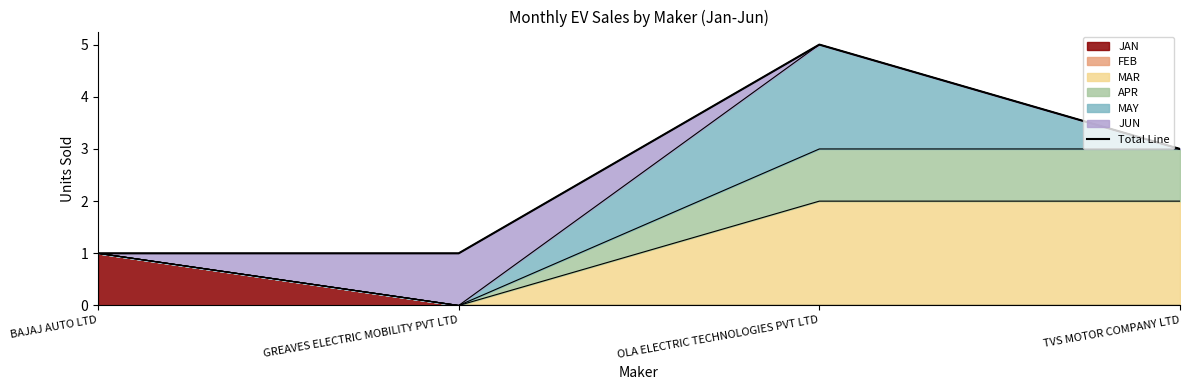

List the labels in order of value, smallest first.

BAJAJ AUTO LTD, GREAVES ELECTRIC MOBILITY PVT LTD, TVS MOTOR COMPANY LTD, OLA ELECTRIC TECHNOLOGIES PVT LTD